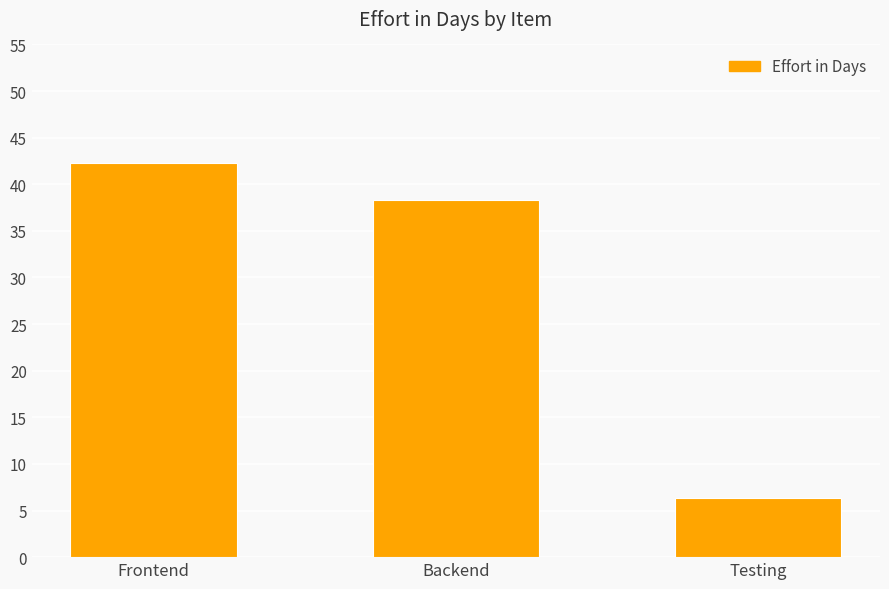

Reading left to right, list all the values displayed in this chart.

Frontend=42.2	Backend=38.3	Testing=6.3